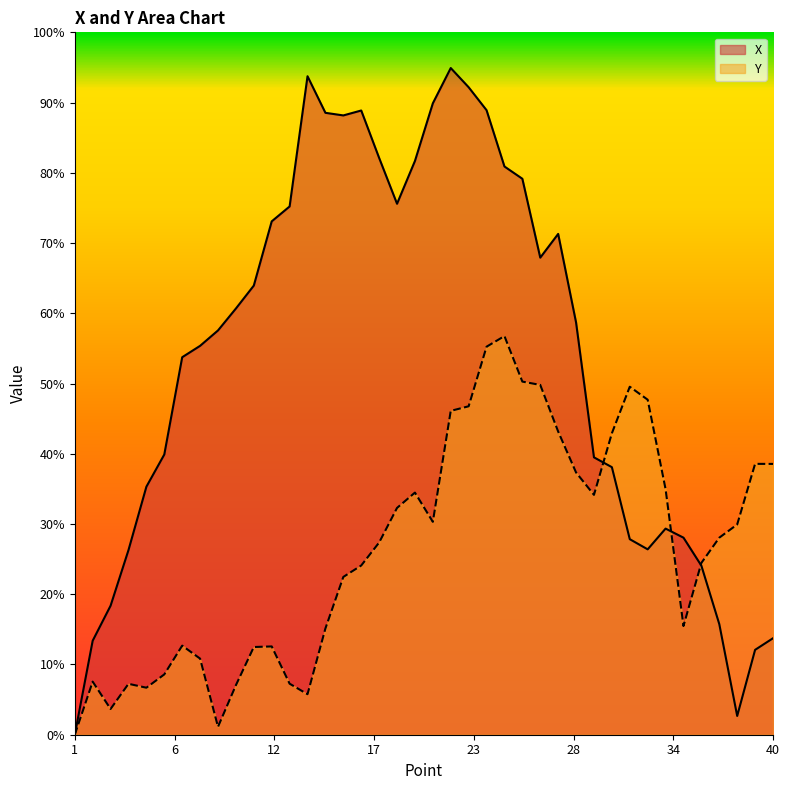

What is the value of the Y point at the 37th from the left?

0.3